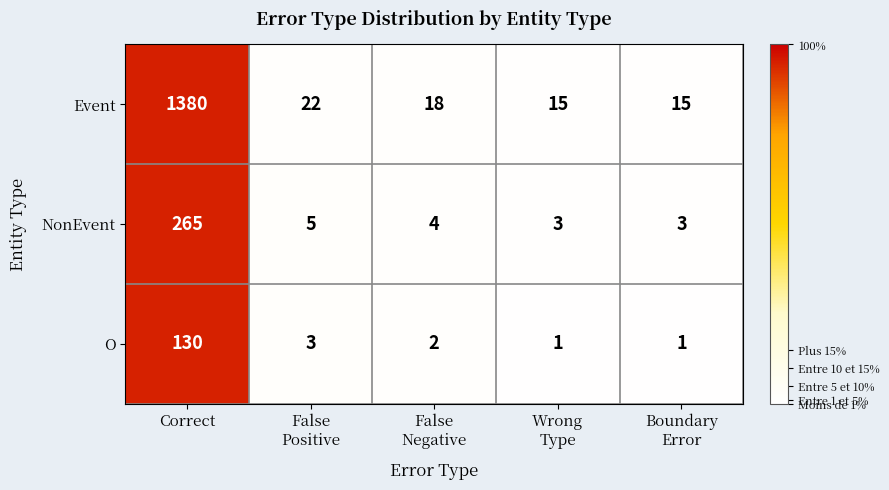

What is the greatest value displayed?

1380